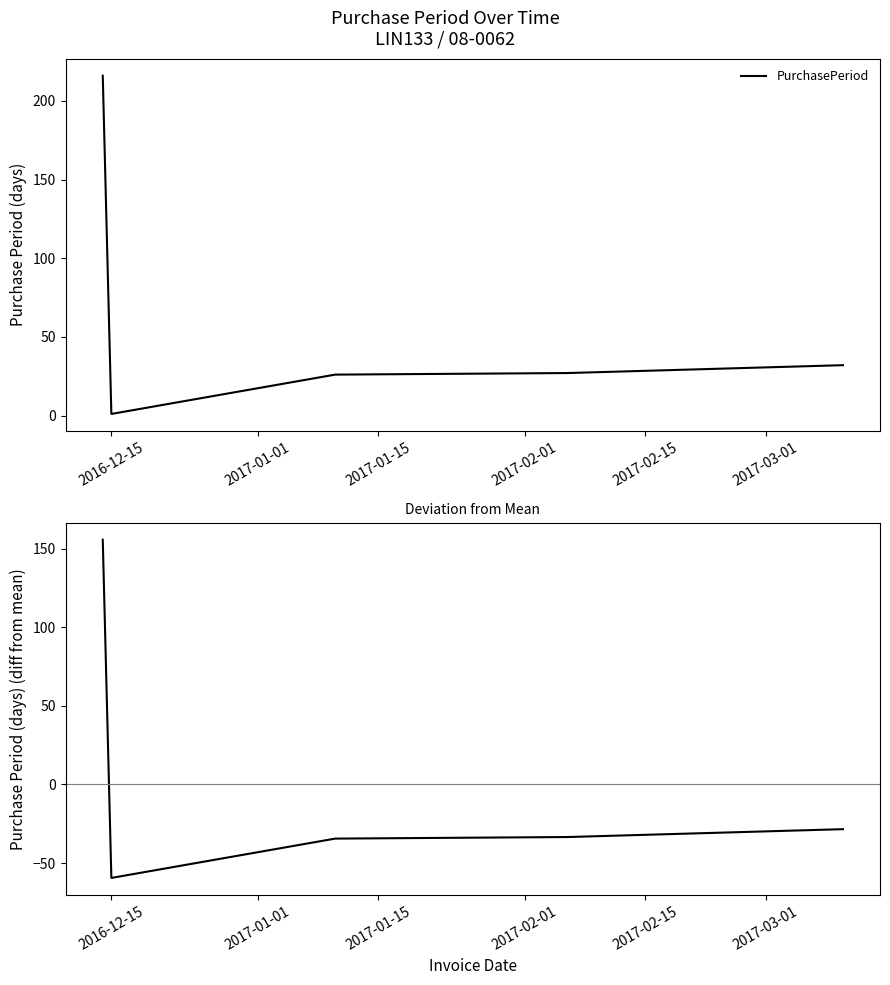

What is the maximum value for PurchasePeriod?

216